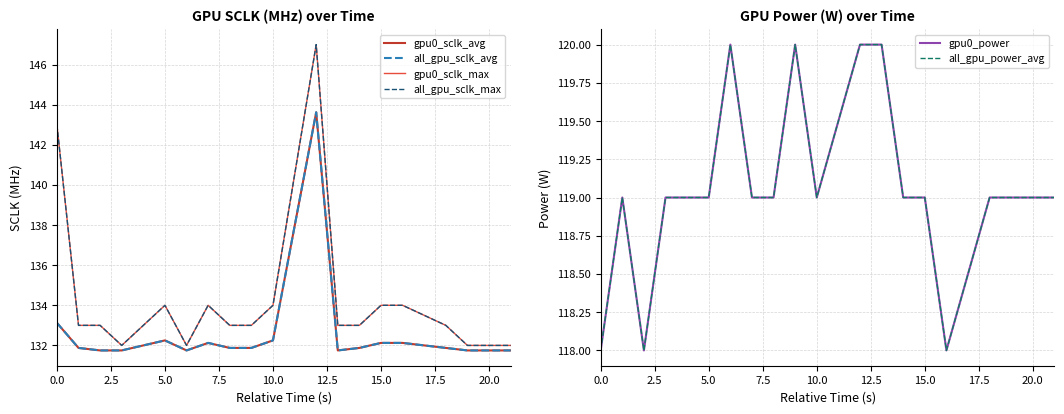

How many lines are shown in the chart?

6